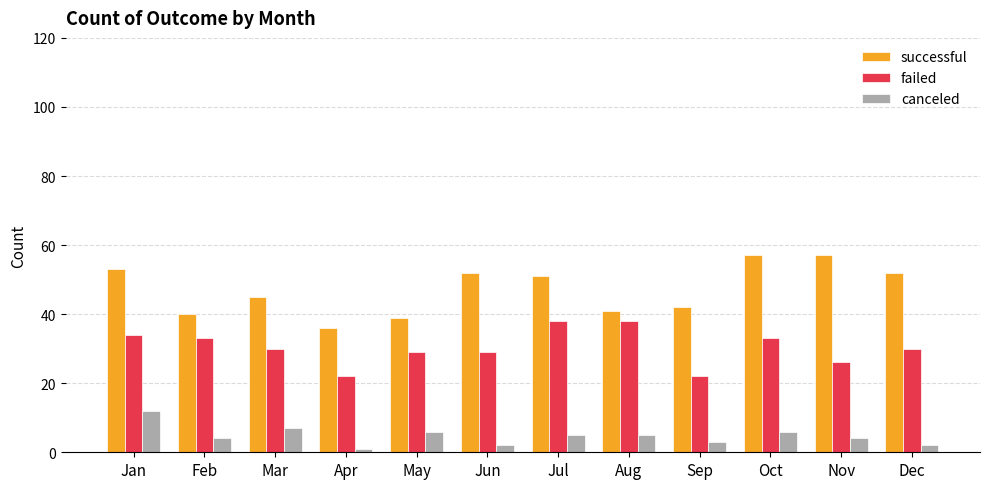

Reading left to right, transcribe all the data shown in this chart.

successful: 53	40	45	36	39	52	51	41	42	57	57	52
failed: 34	33	30	22	29	29	38	38	22	33	26	30
canceled: 12	4	7	1	6	2	5	5	3	6	4	2